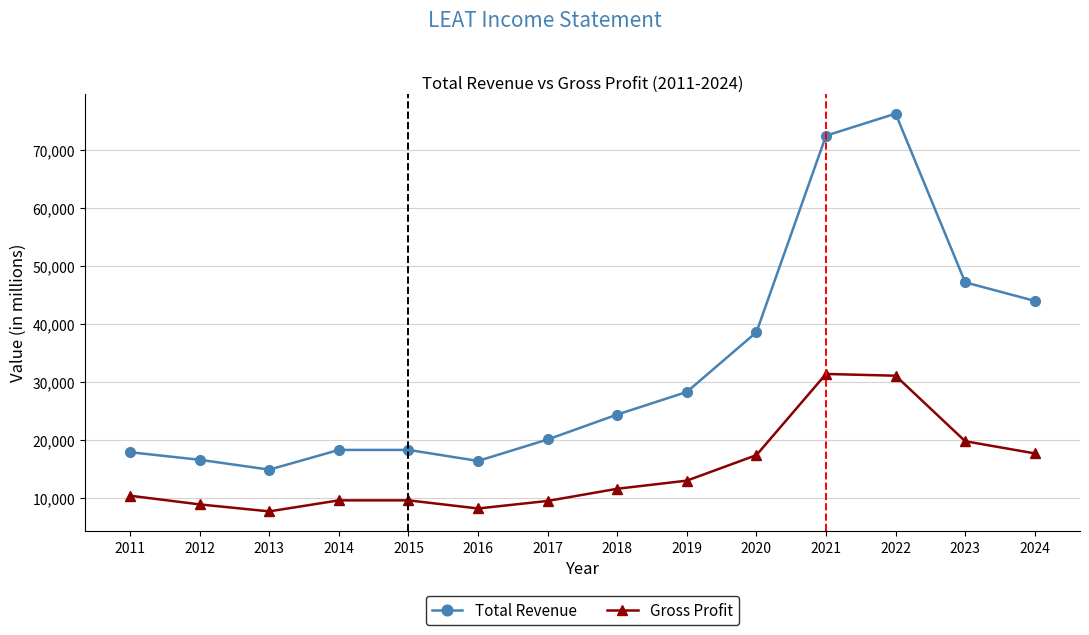

Which label corresponds to the largest value in the chart?

2022